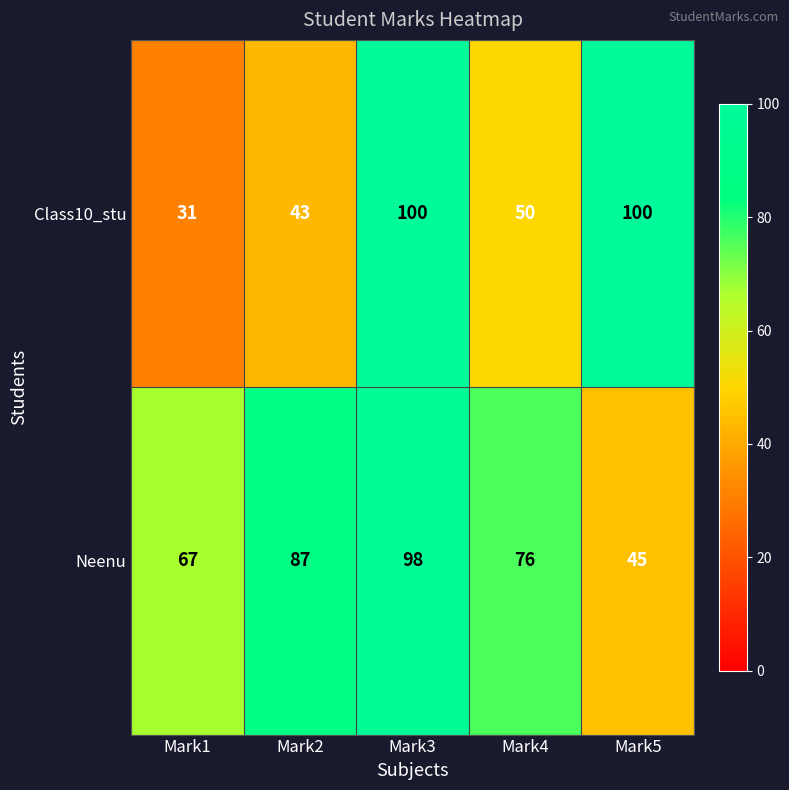

At which category is the sum across all series the highest?

Mark3